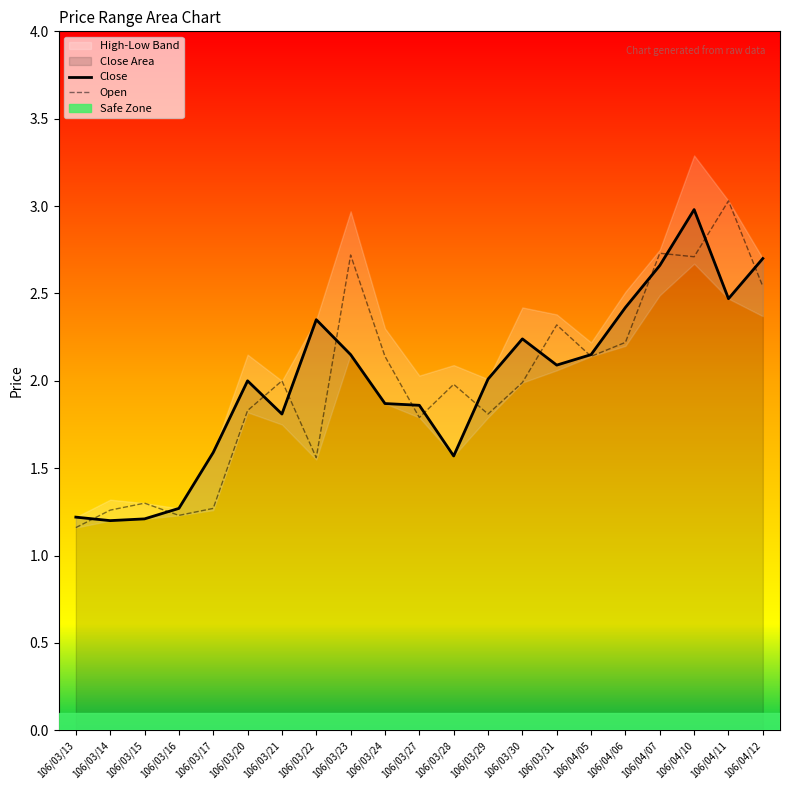

How many lines are shown in the chart?

2